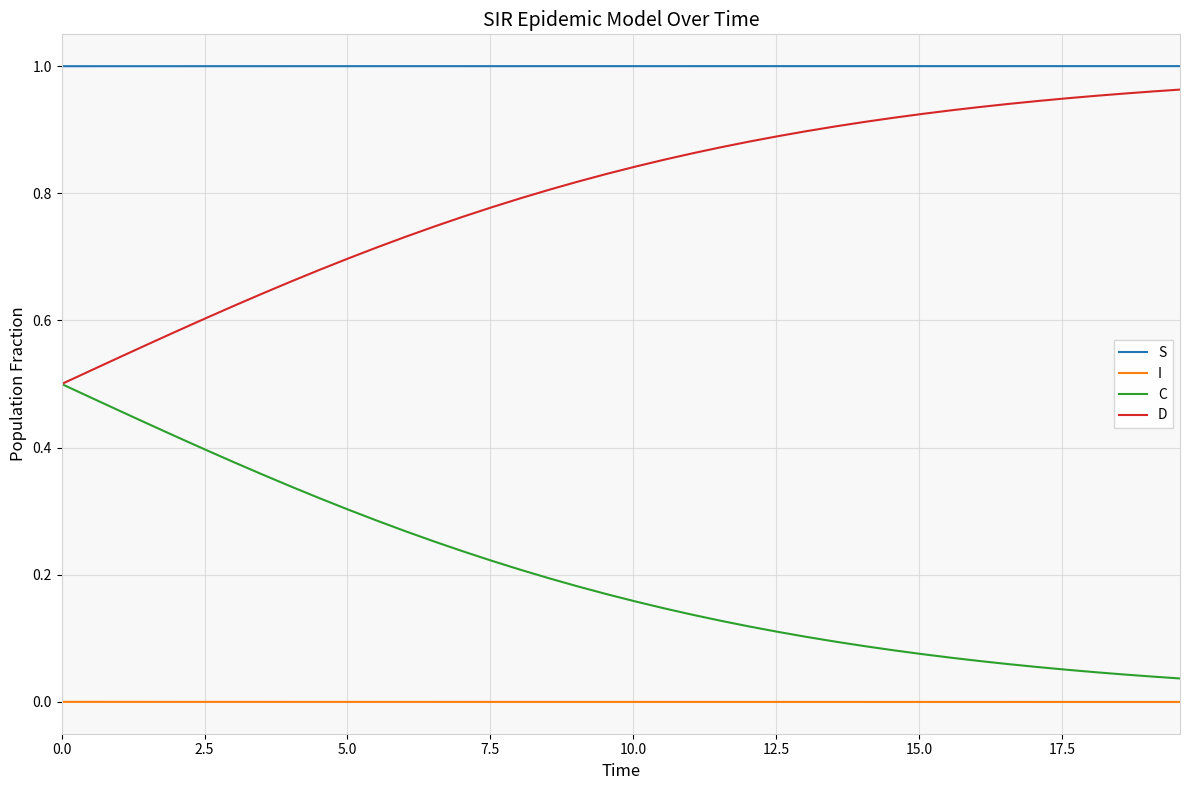

True or false: I and S cross at least once.

False